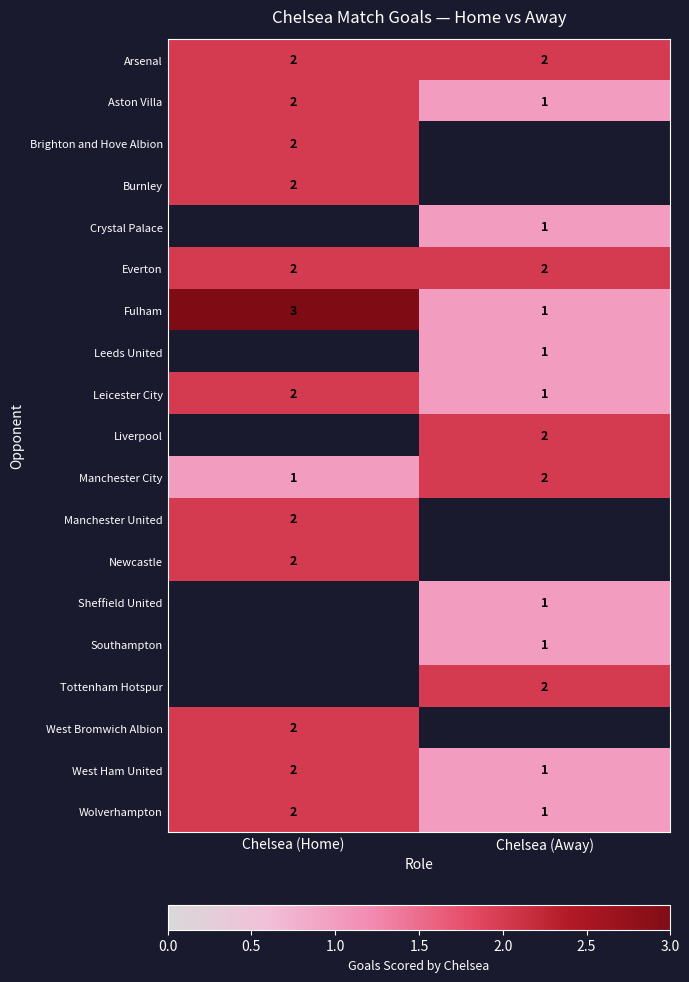

Is it true that Arsenal equals 2 at Chelsea (Home)?

True